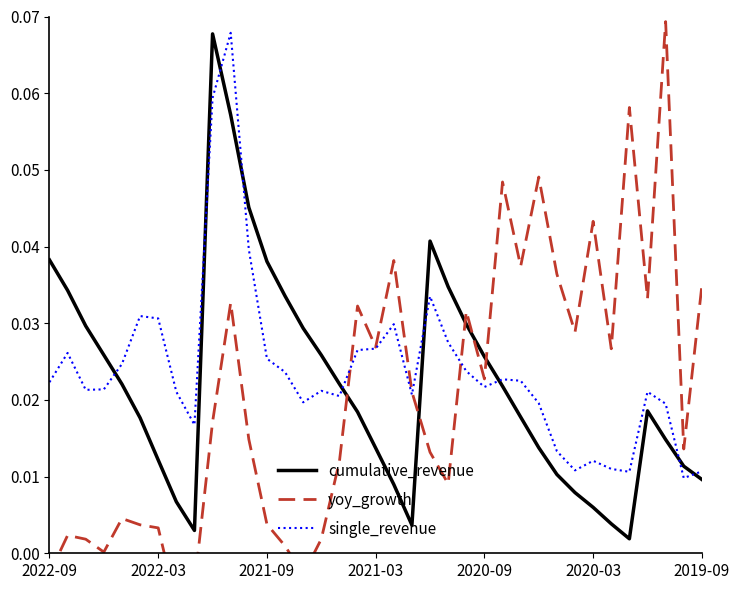

How many interior local valleys does the yoy_growth series have?

11